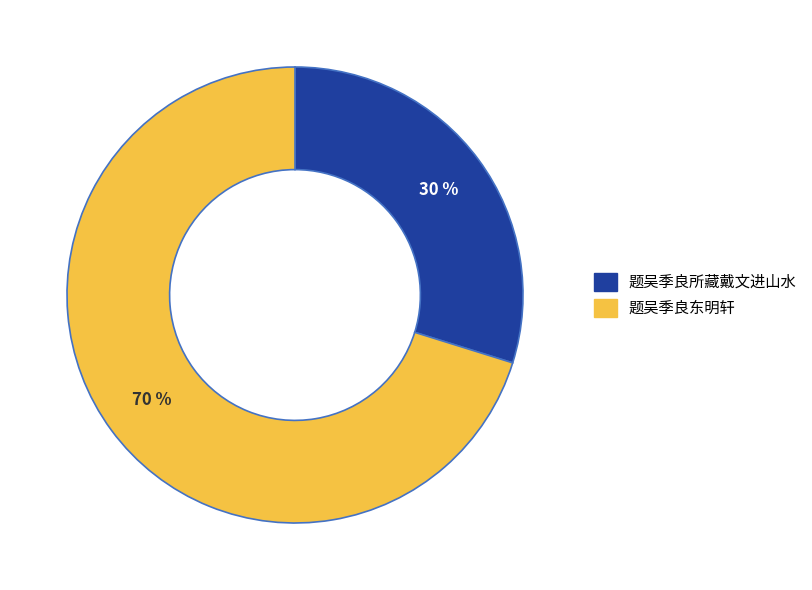

Does 题吴季良所藏戴文进山水 account for over 50% of the chart?

No